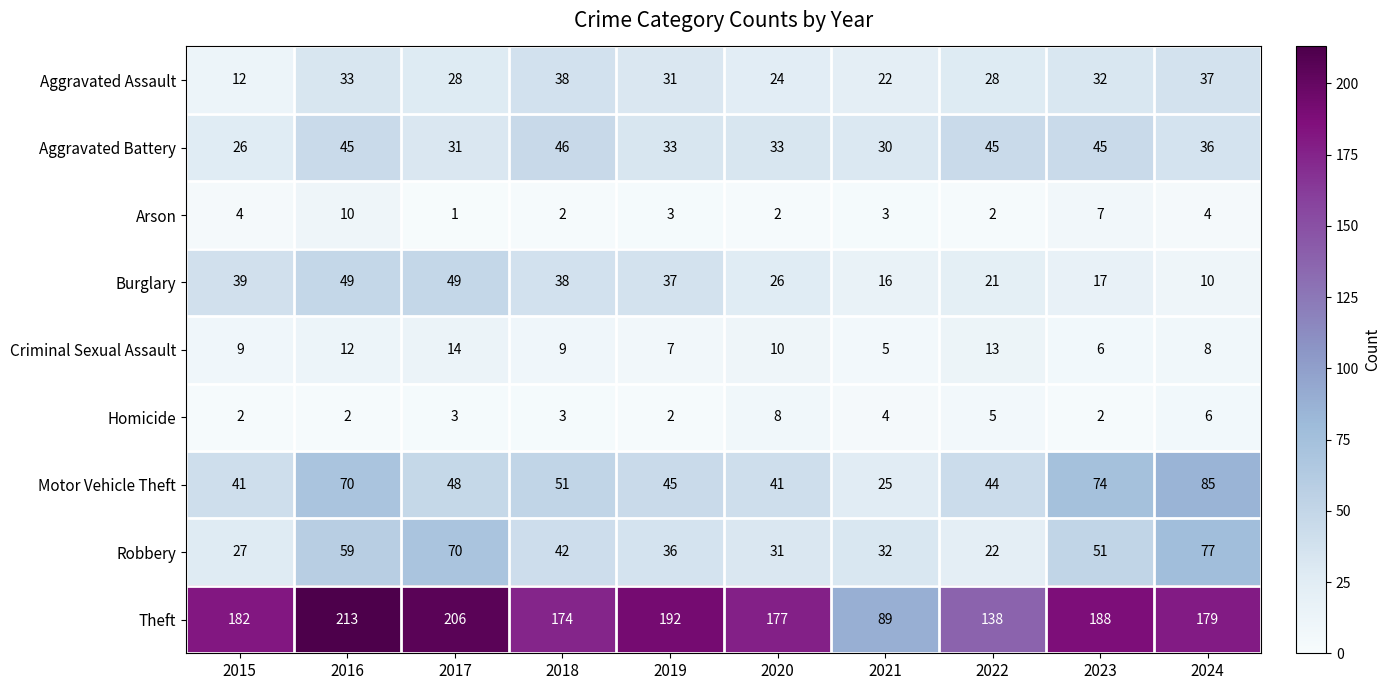

What is the total value across all series at 2016?

493